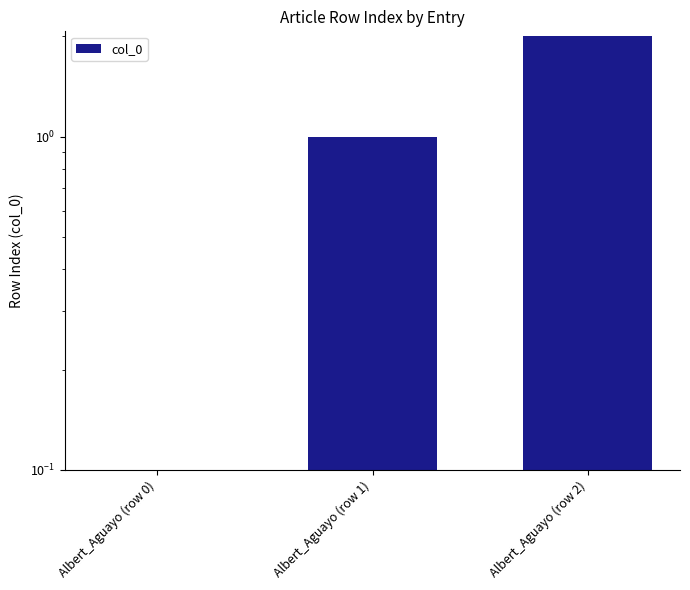

What is the change in value from Albert_Aguayo (row 0) to Albert_Aguayo (row 1)?

+1